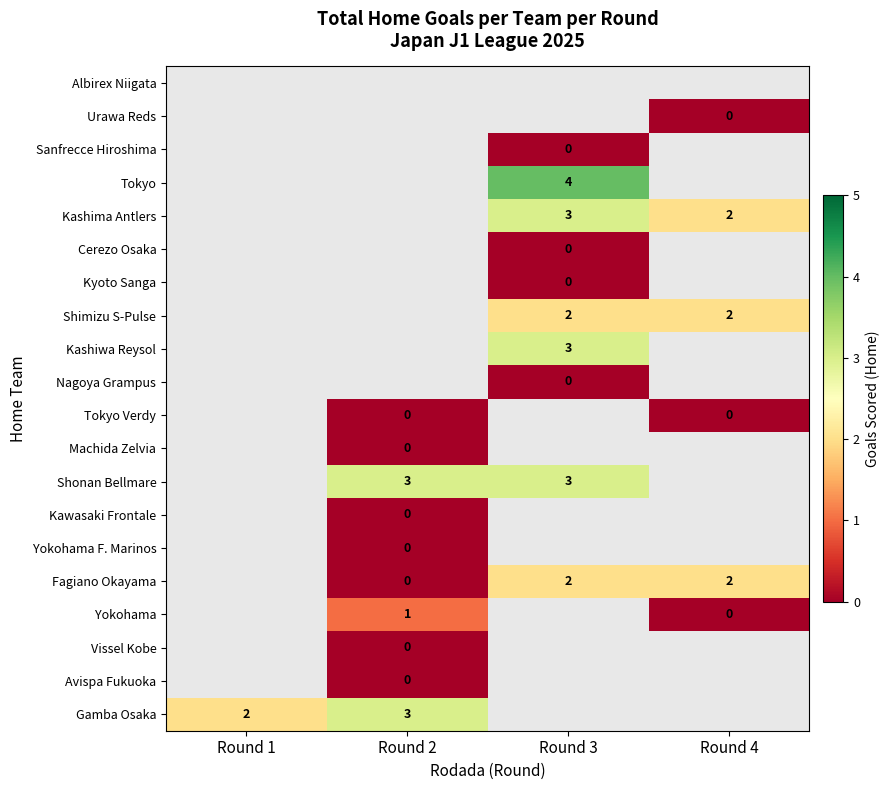

The Shonan Bellmare series shows 4.9 at Round 3. True or false?

False